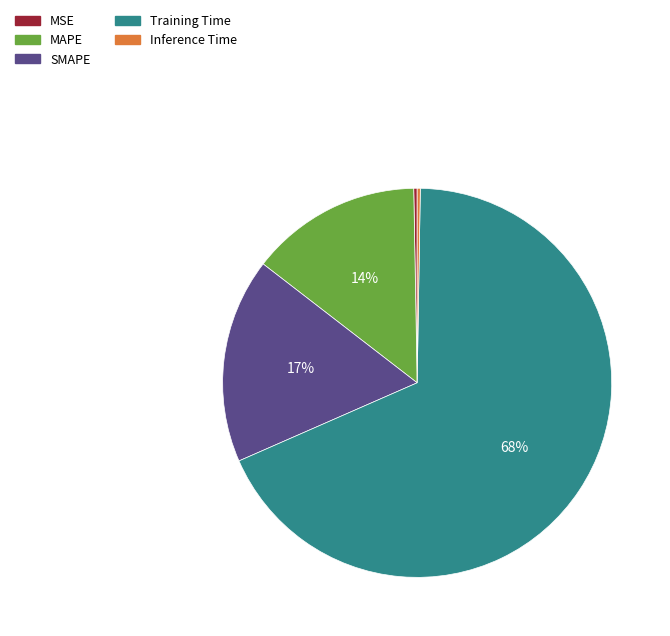

Which slice represents more than half of the pie?

Training Time